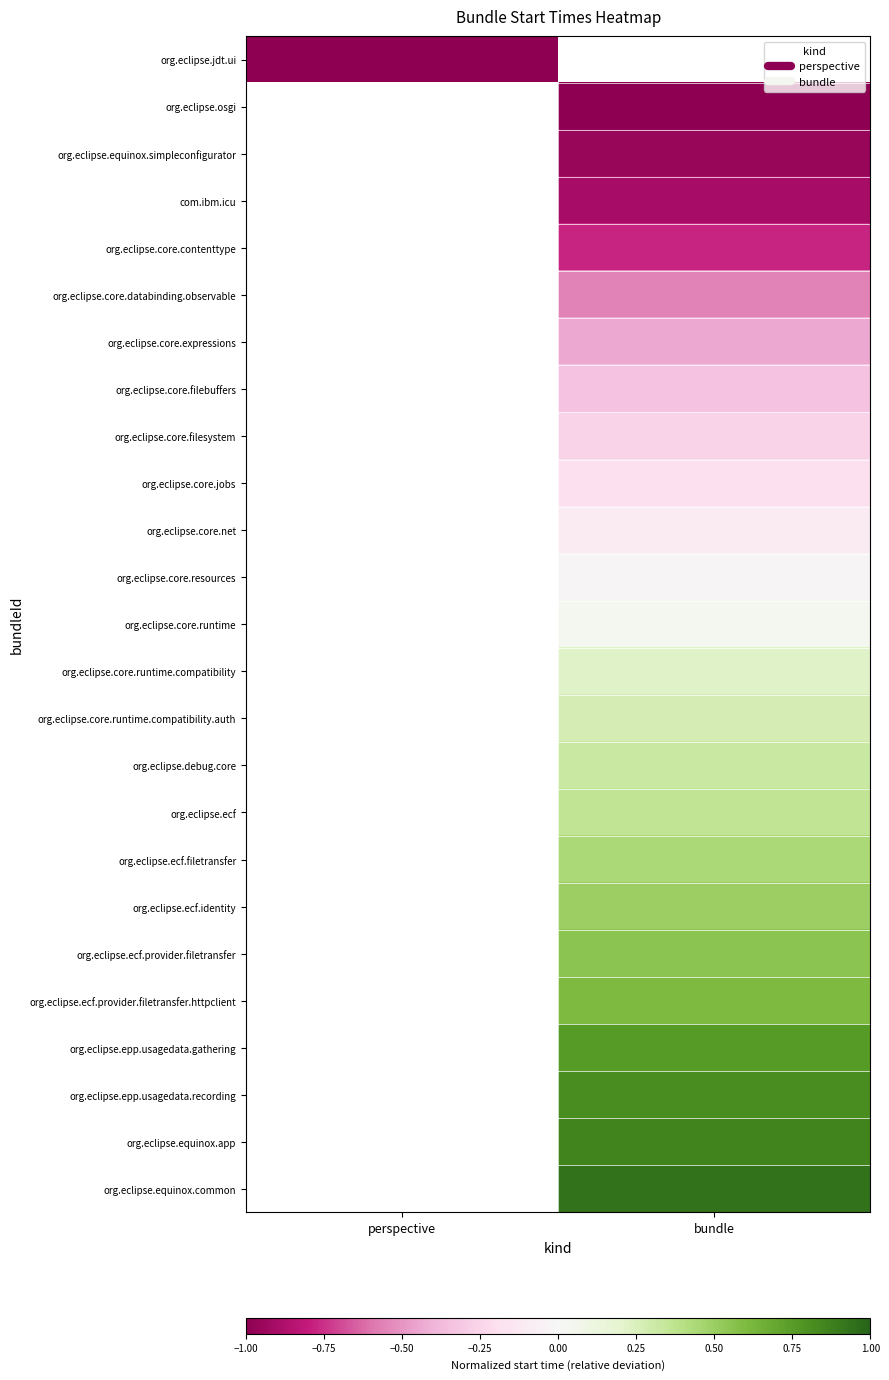

Where does the org.eclipse.ecf.identity series first go above 0?

bundle